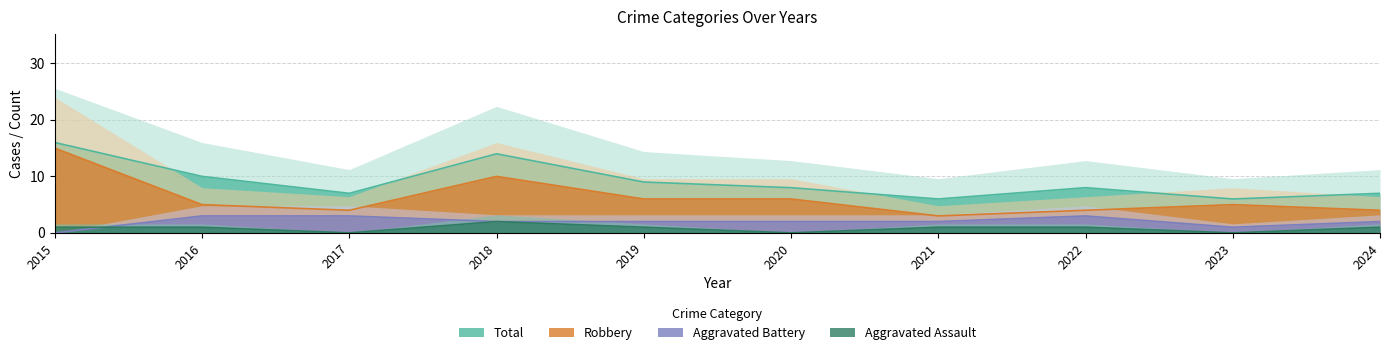

What is the value of the Total point at the 10th from the left?

7